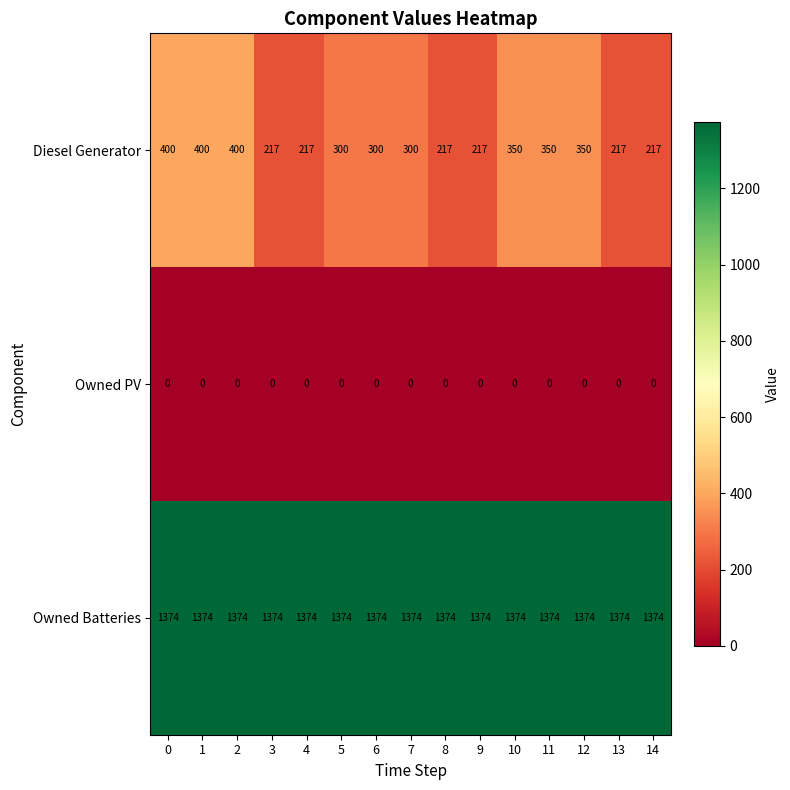

What is the difference between the highest and lowest values at 5?

1374